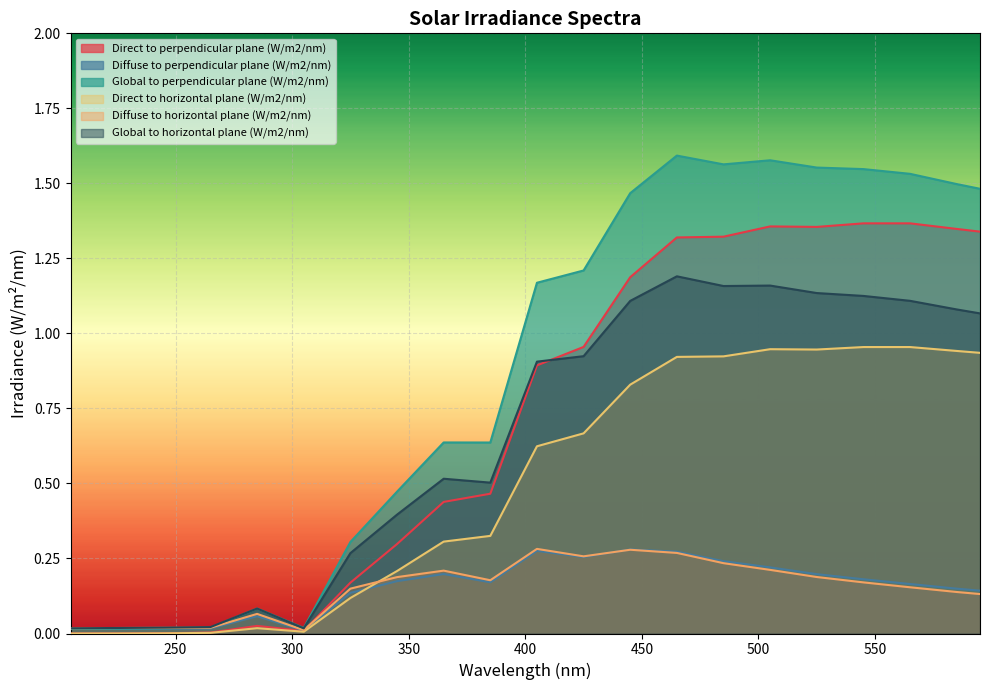

Which has a higher value, 445 or 305?

445